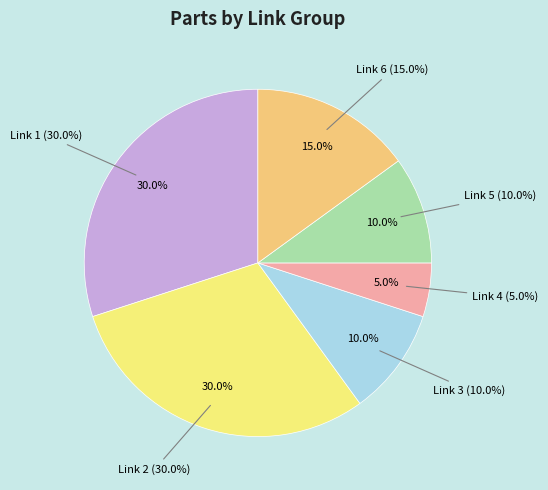

Rank the categories by value from highest to lowest.

Link 1, Link 2, Link 6, Link 3, Link 5, Link 4